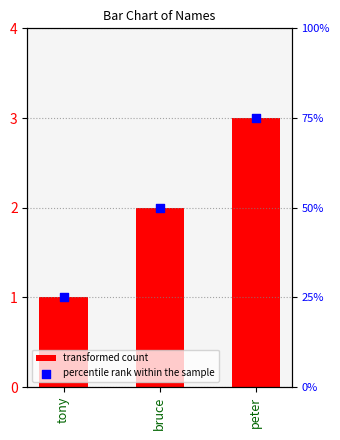

Is the value of transformed count at bruce greater than the value of percentile rank within the sample at bruce?

No